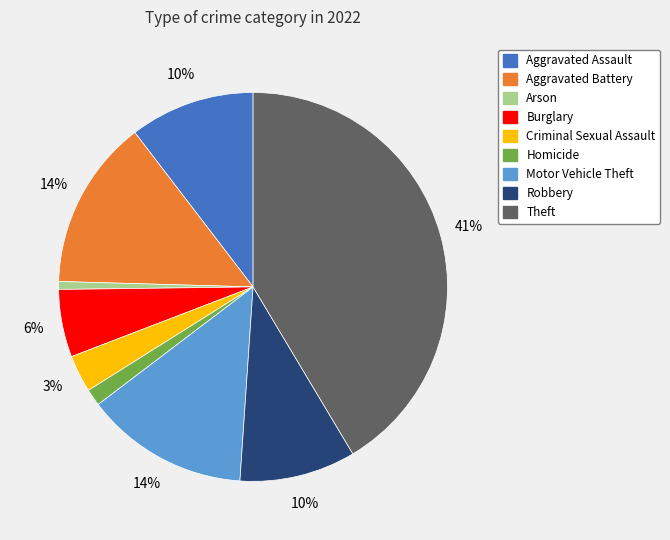

What percentage is the Motor Vehicle Theft slice, to the nearest percent?

14%